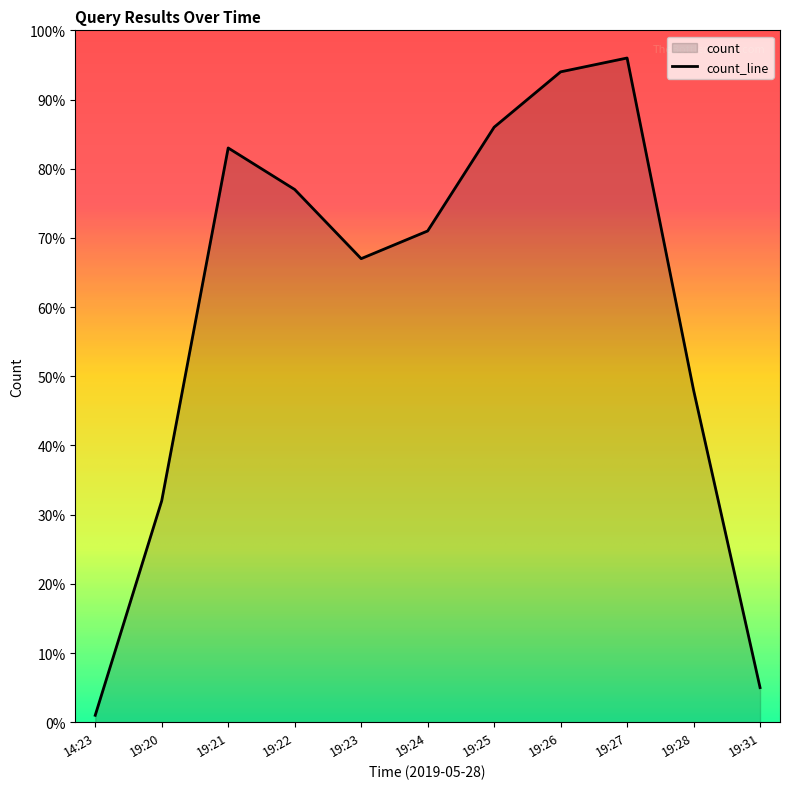

Rank the categories by value from lowest to highest.

14:23, 19:31, 19:20, 19:28, 19:23, 19:24, 19:22, 19:21, 19:25, 19:26, 19:27